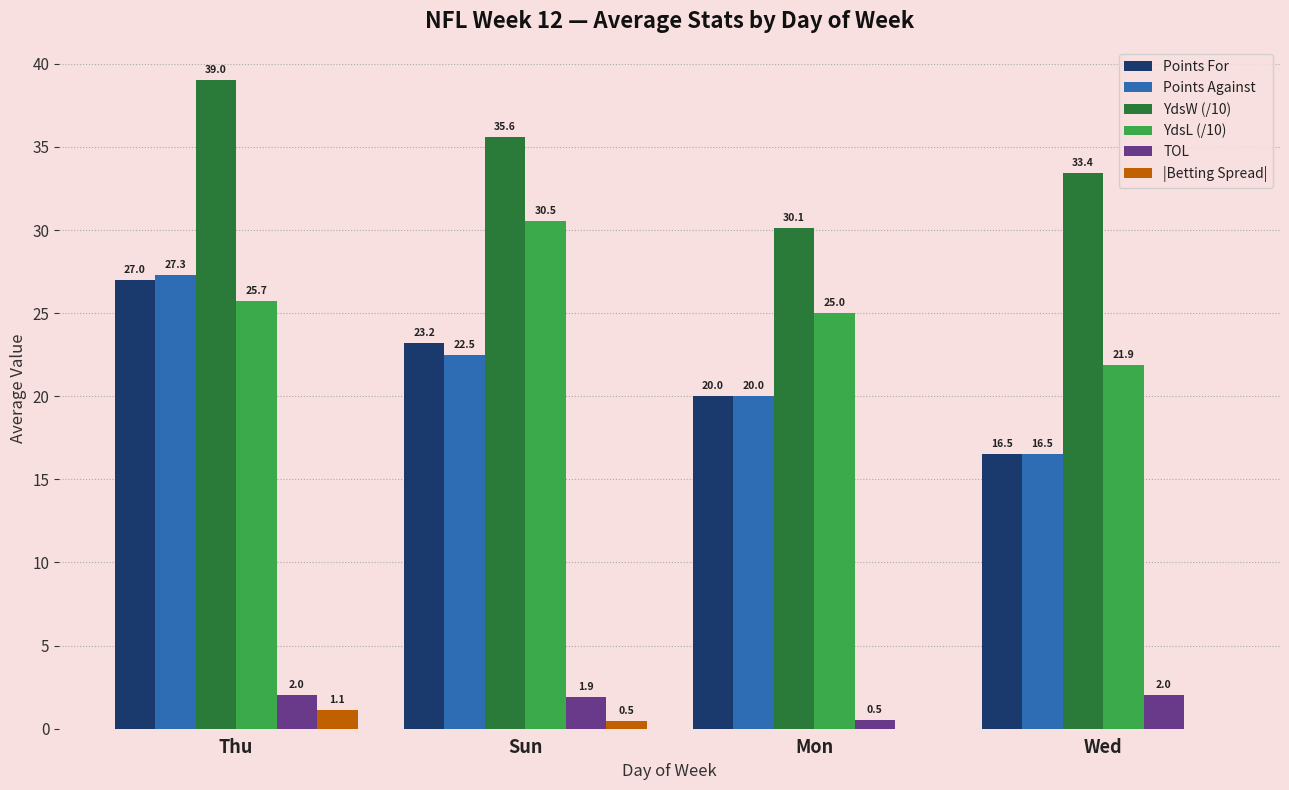

What is the sum of all YdsL (/10) values?

103.1